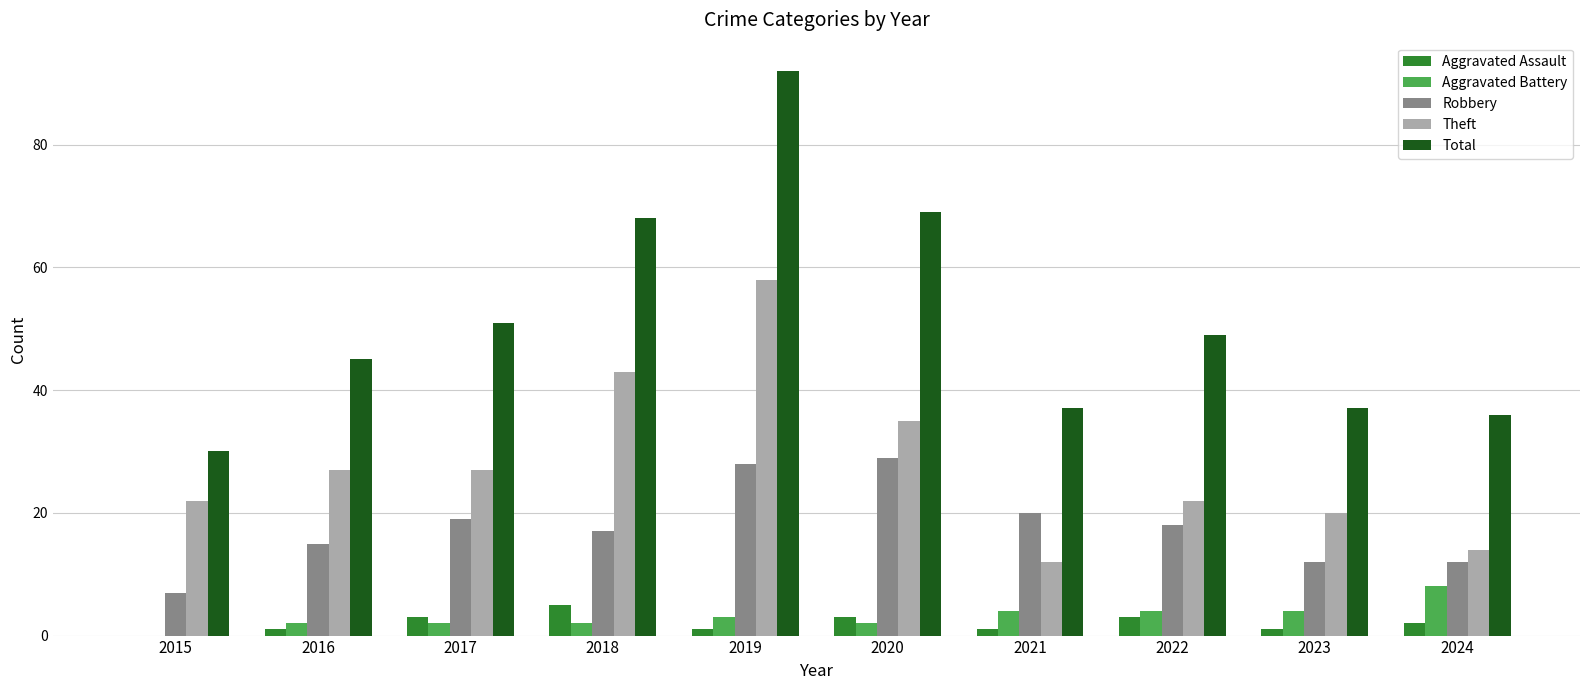

What is the sum of all Theft values?

280